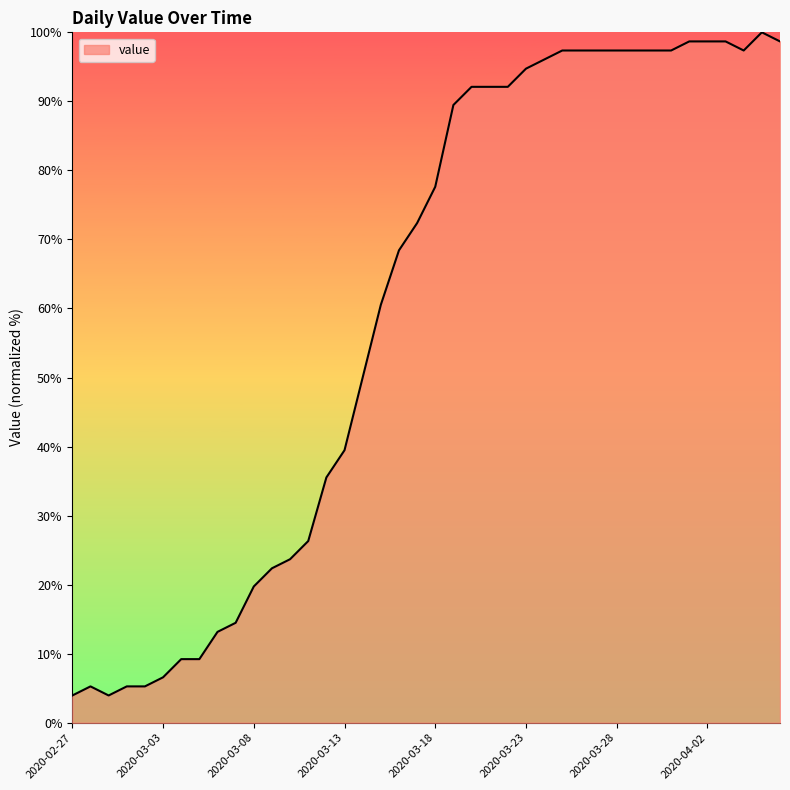

What is the difference between the maximum and minimum values?

96.1